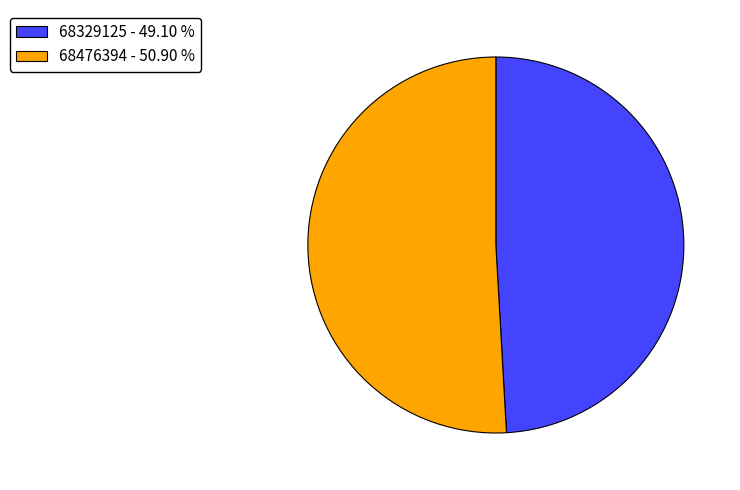

True or false: 68476394 accounts for 41% of the total.

False